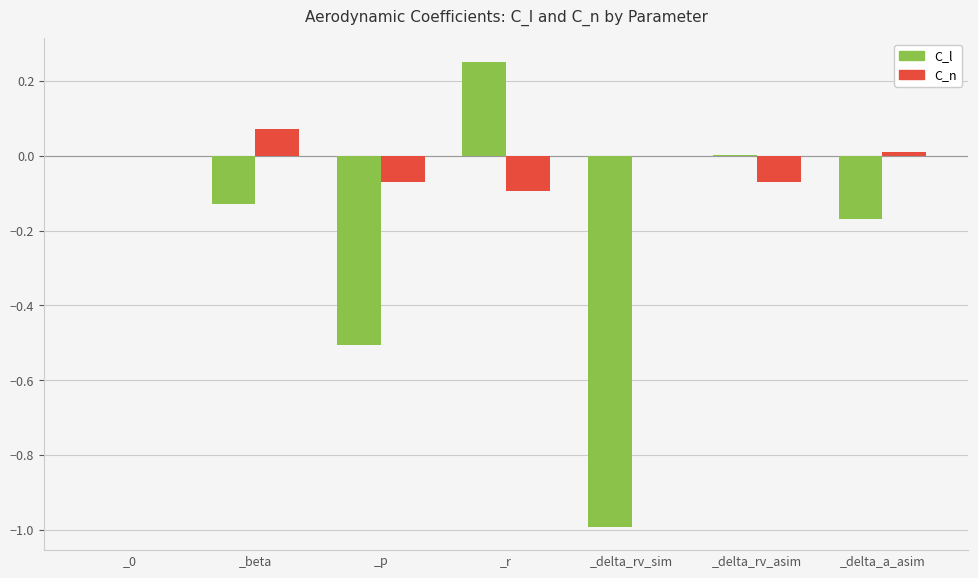

Which series changed the most between _r and _delta_a_asim?

C_l